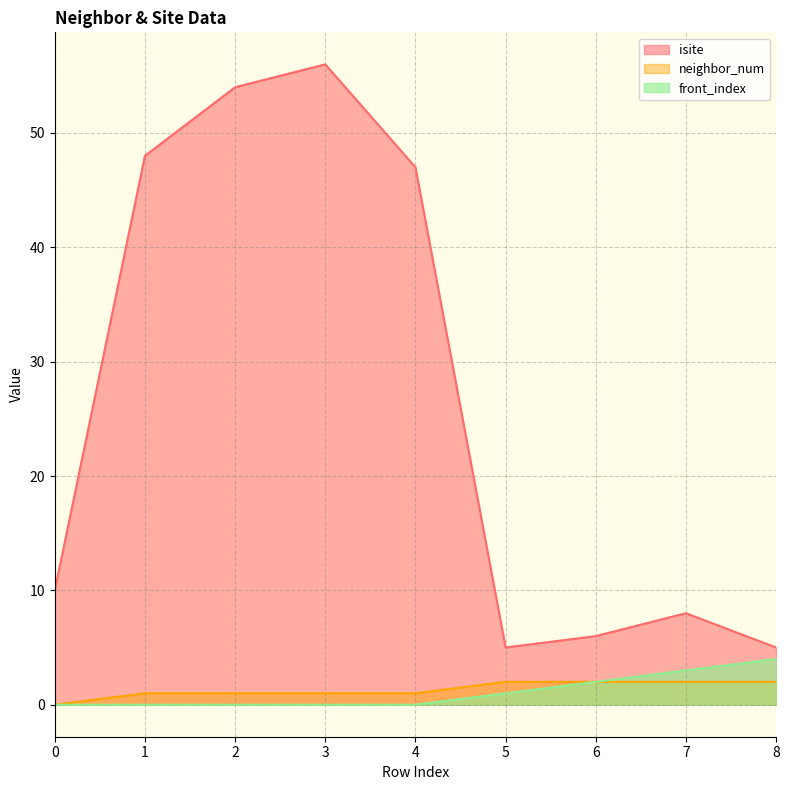

Rank the series by their maximum value, from highest to lowest.

isite, front_index, neighbor_num